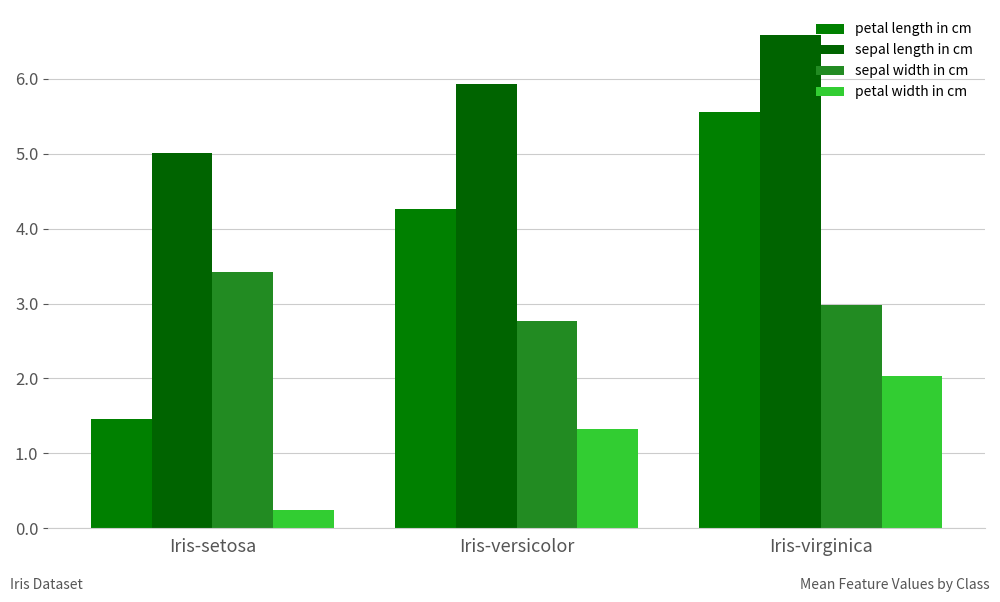

What is the difference between the second highest and minimum values in the sepal width in cm series?

0.2